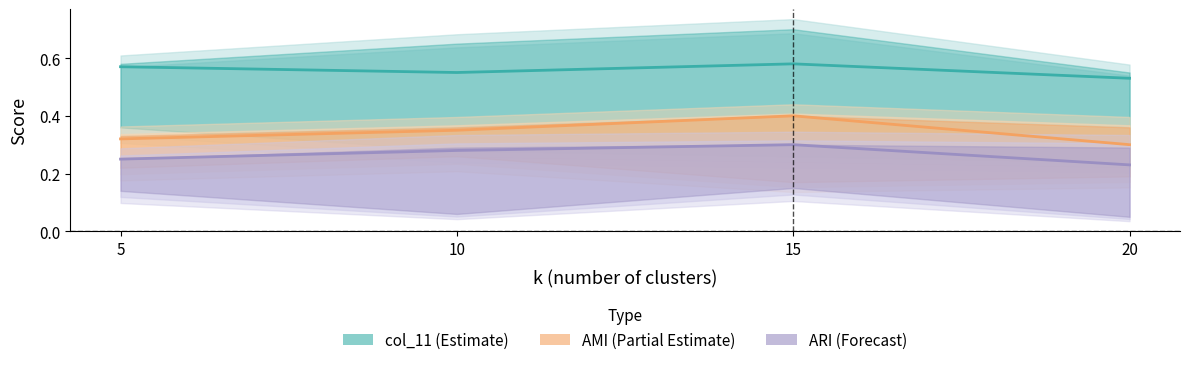

What are all the series names shown in the legend?

col_11, AMI, ARI